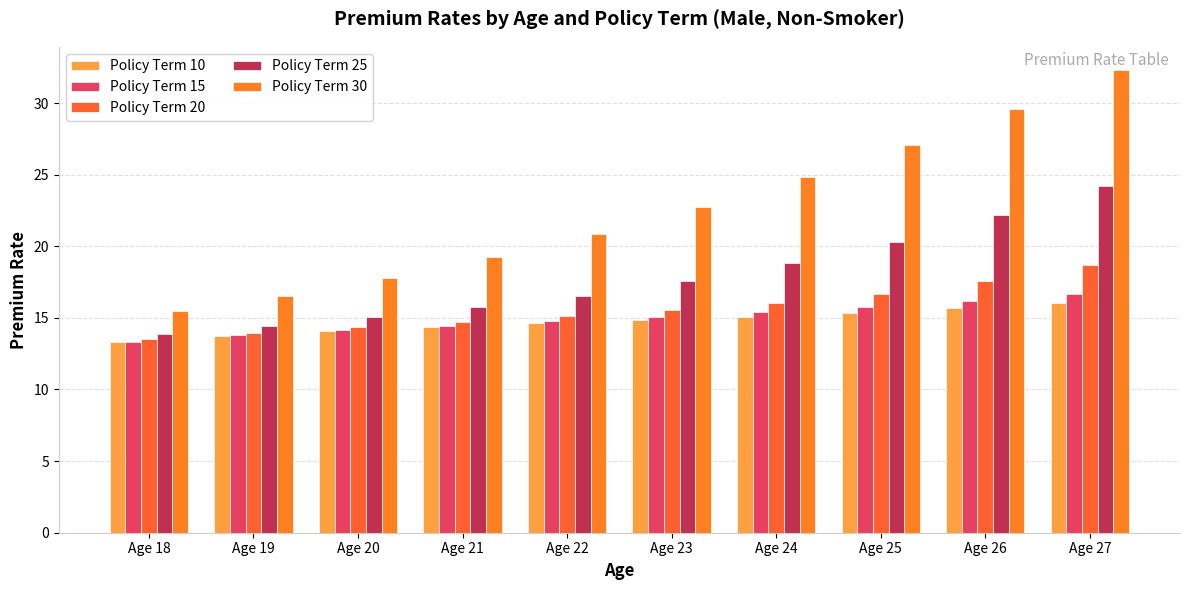

Does the chart contain stacked bars?

No